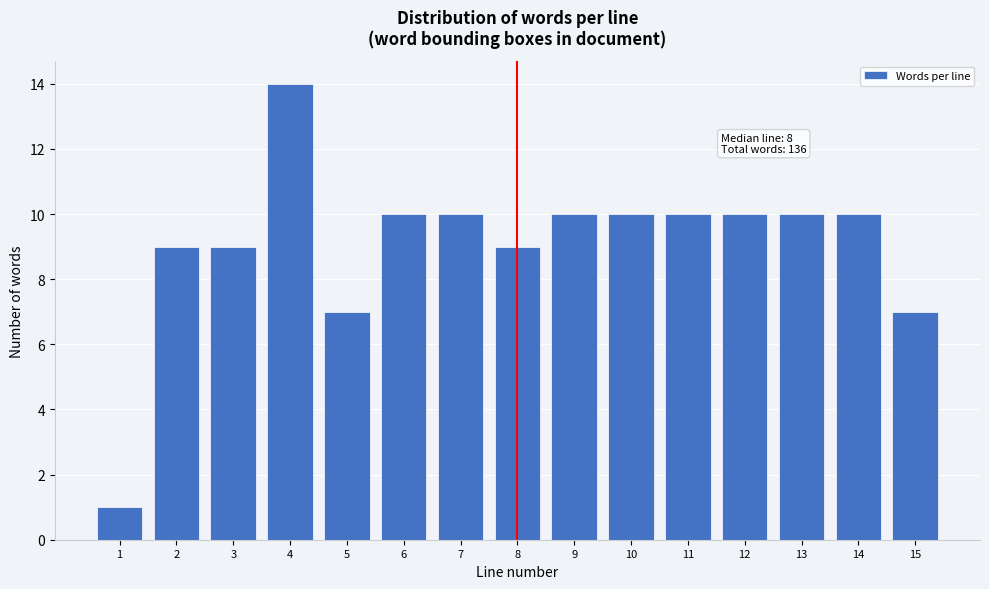

Reading right to left, transcribe all the data shown in this chart.

7	10	10	10	10	10	10	9	10	10	7	14	9	9	1